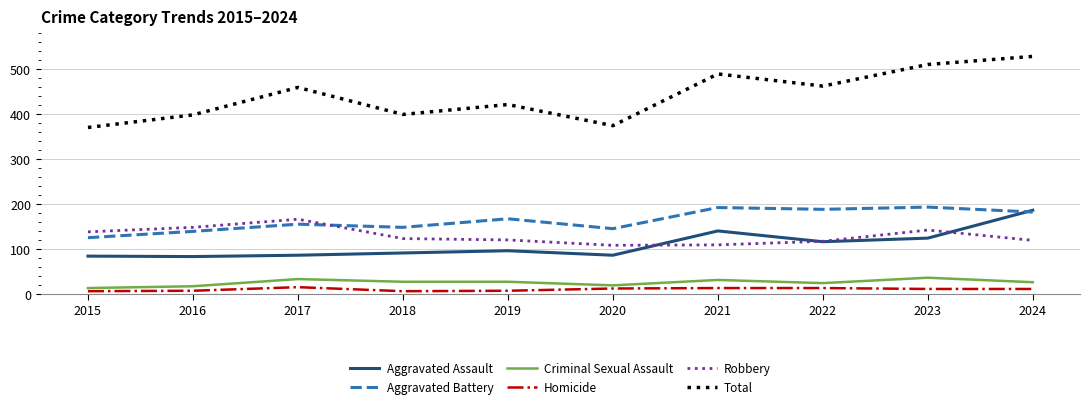

Is it true that Aggravated Assault equals 174 at 2019?

False